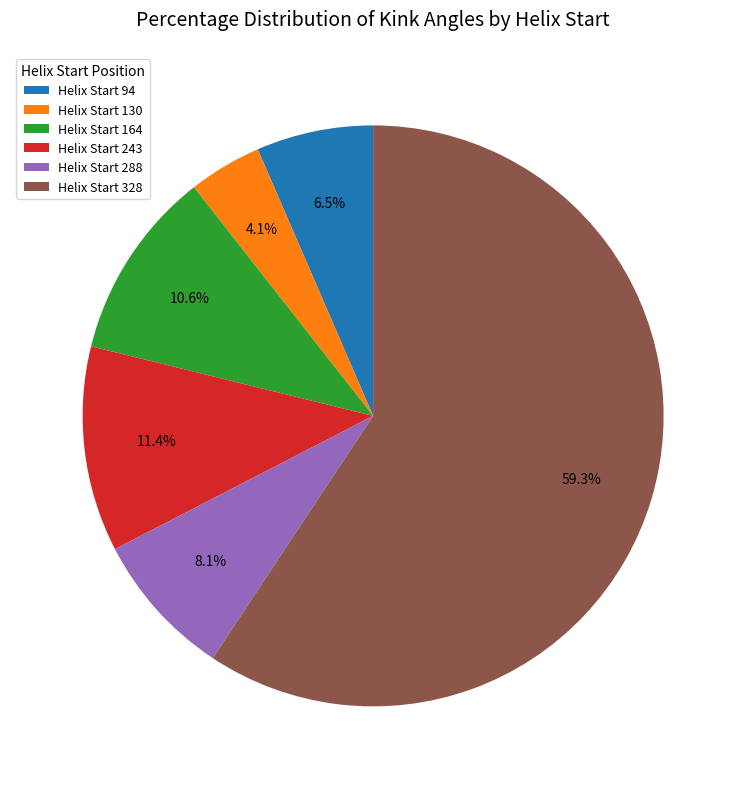

Count the number of slices in the pie.

6